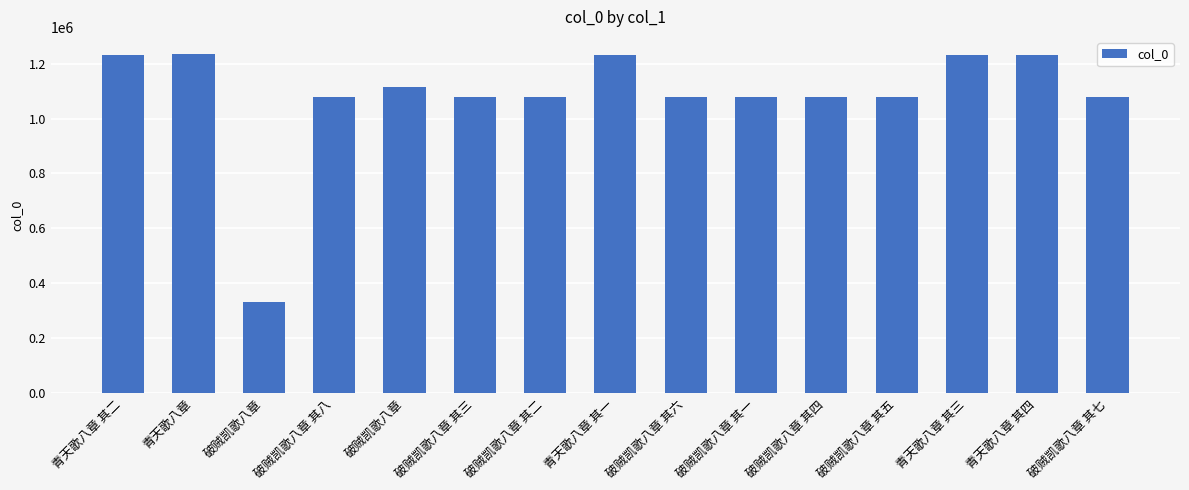

What is the sum of the values at 破贼凯歌八章 其二 and 青天歌八章 其三?

2306242